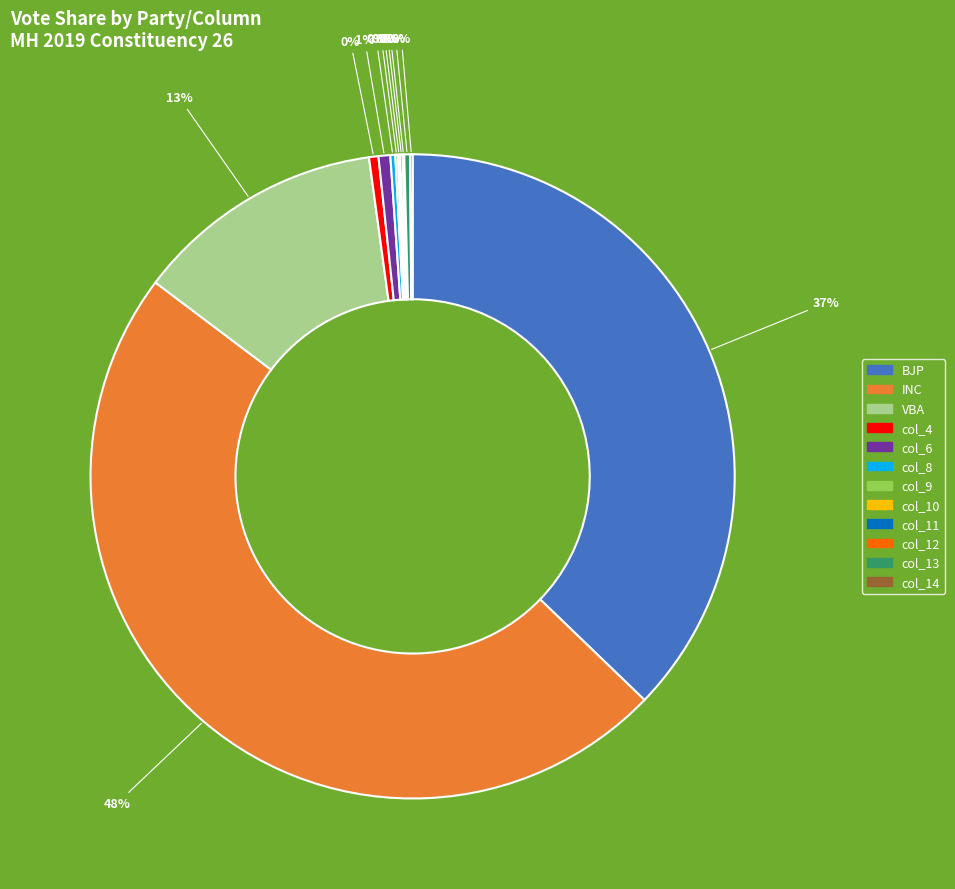

Which slice is the largest?

INC